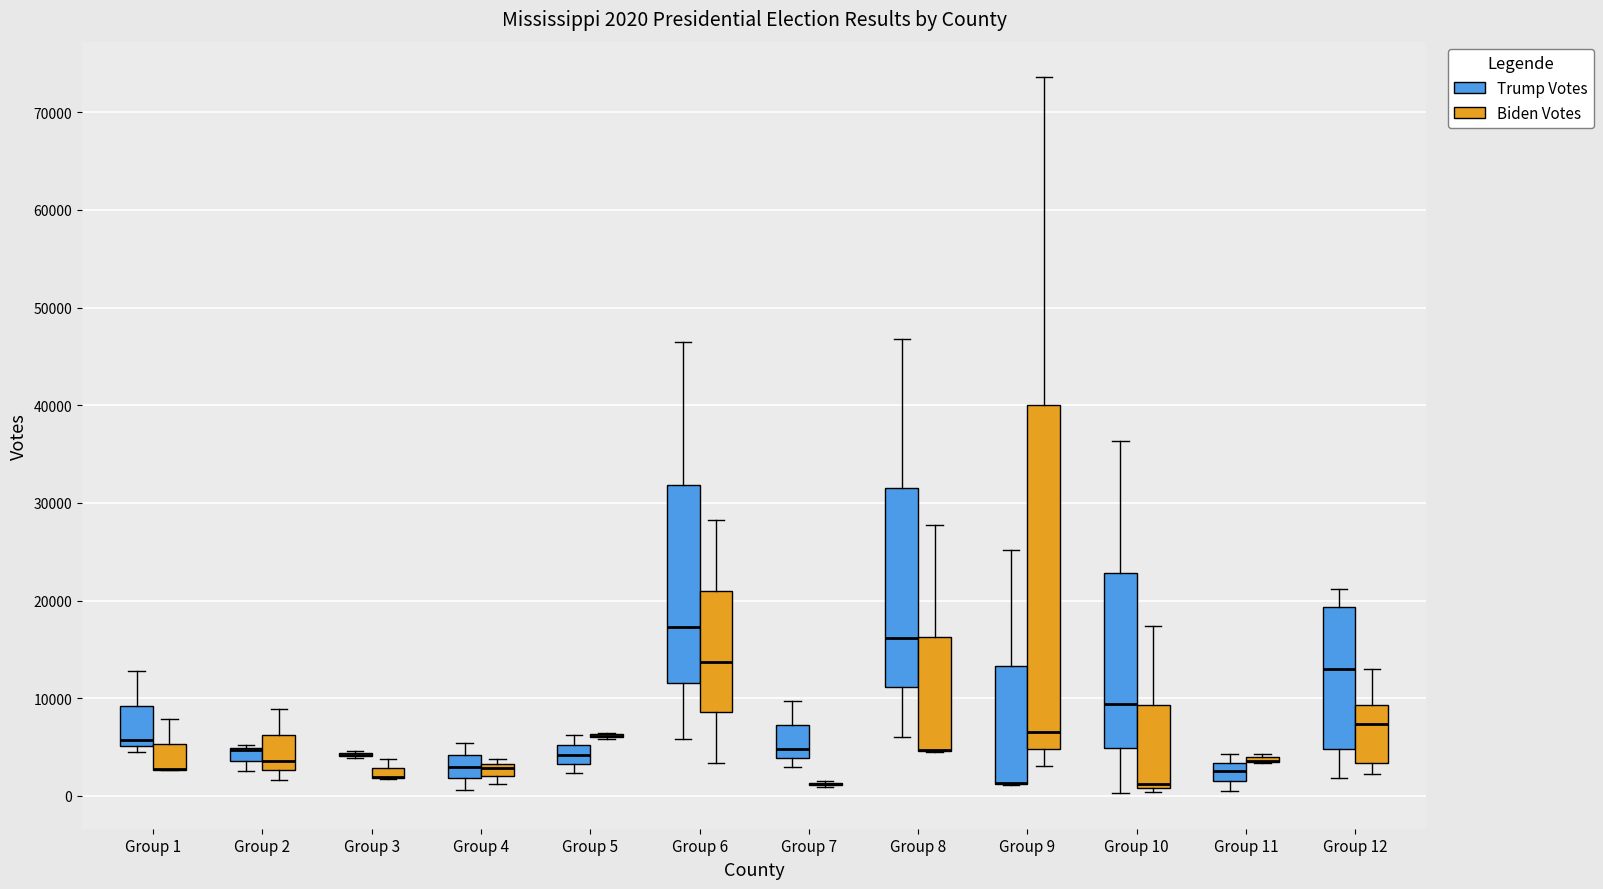

Which box is the tallest, from its lower edge to its upper edge?

Group 9 (Biden Votes)